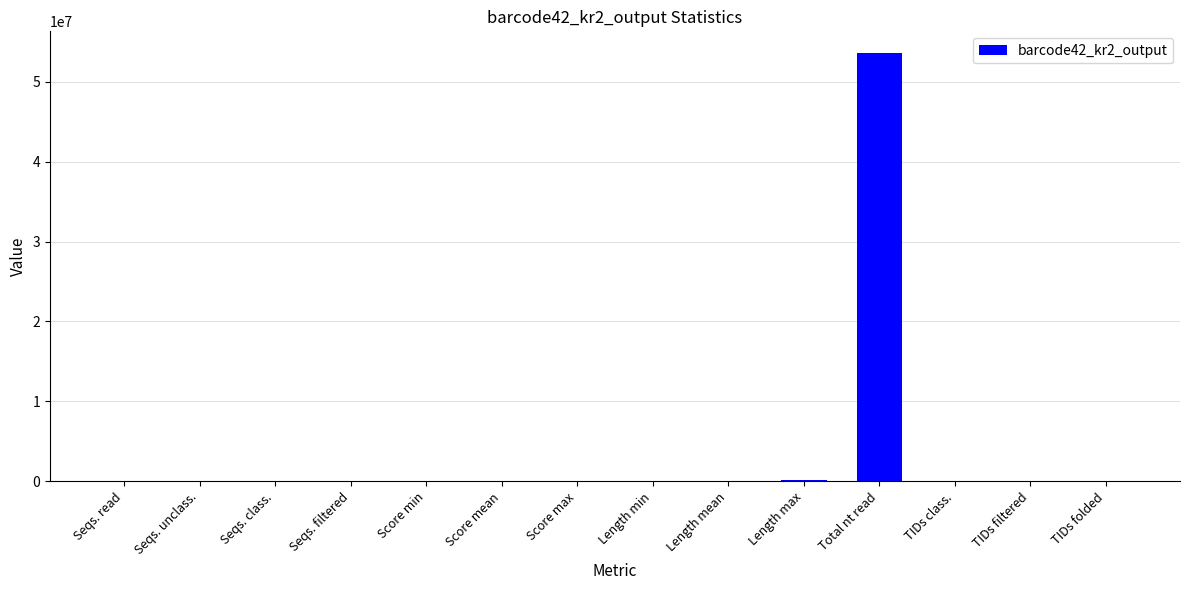

What is the sum of all values?

53780597.4